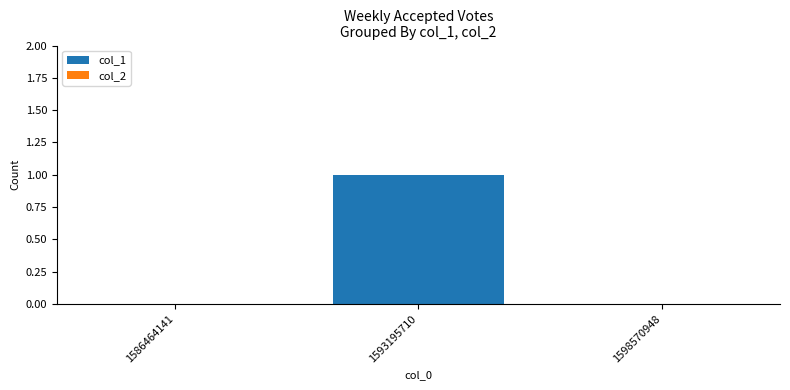

How many categories are shown in the chart?

3